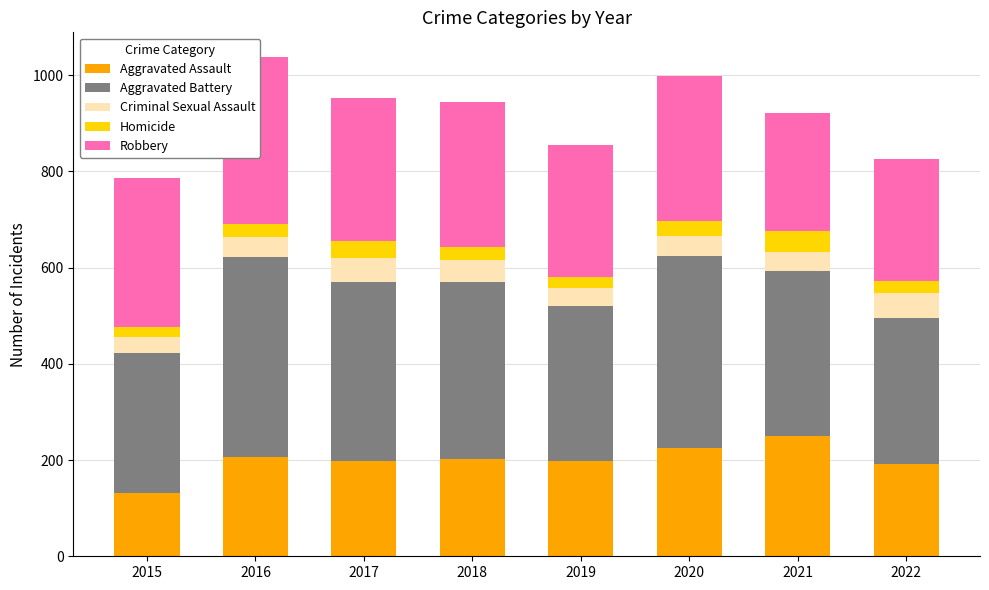

At which category is the sum across all series the highest?

2016